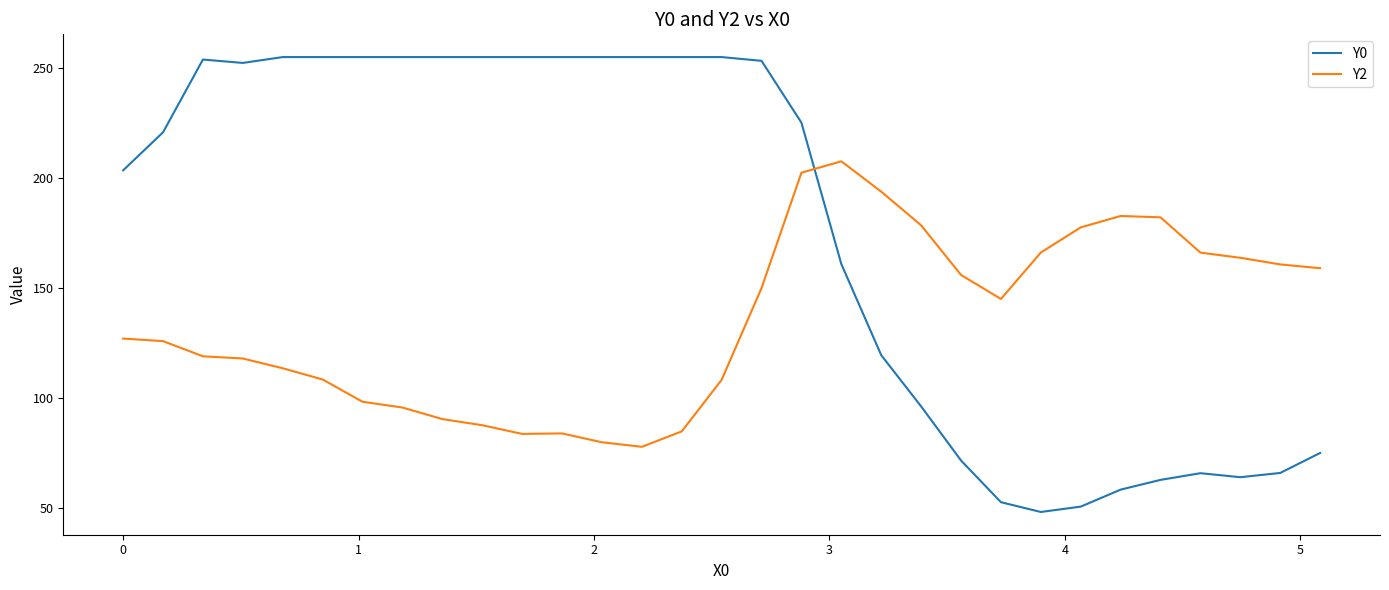

Which series has the largest range (max minus min)?

Y0